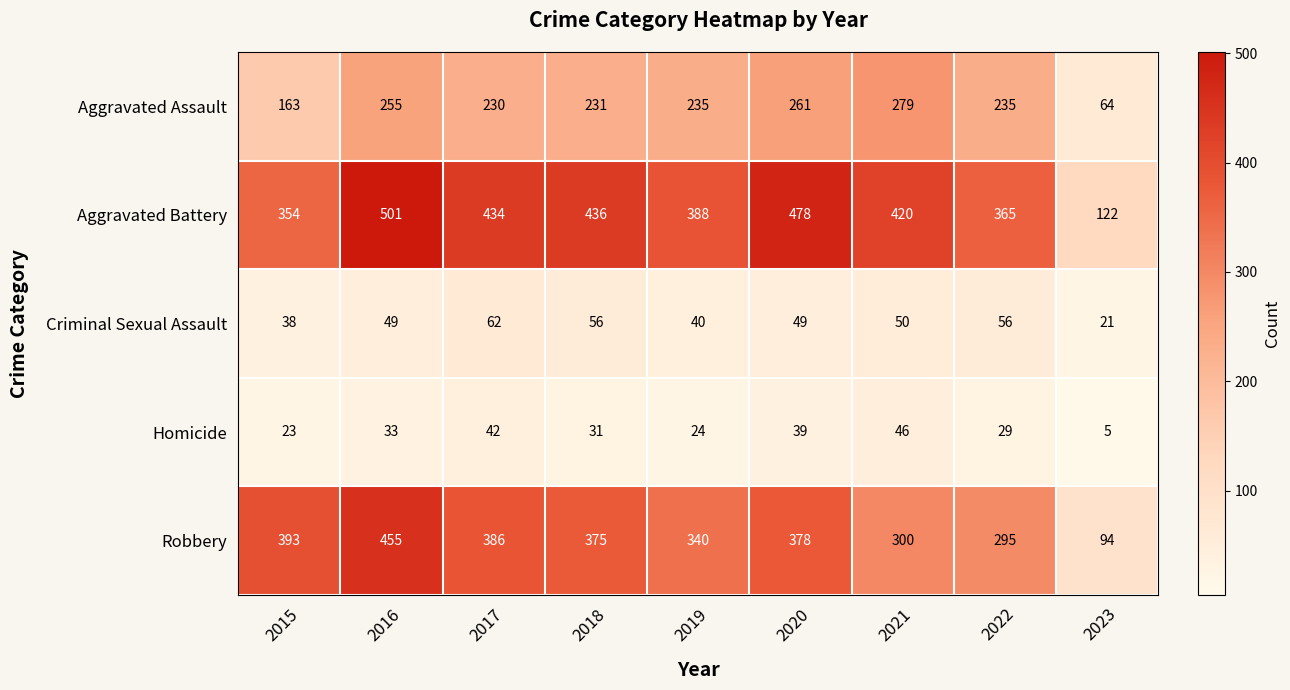

At how many categories does at least one series exceed 327?

8